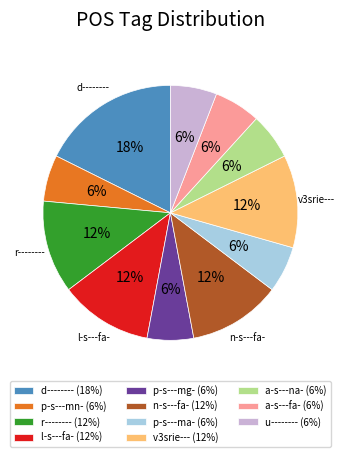

Which has a higher value, p-s---ma- or n-s---fa-?

n-s---fa-